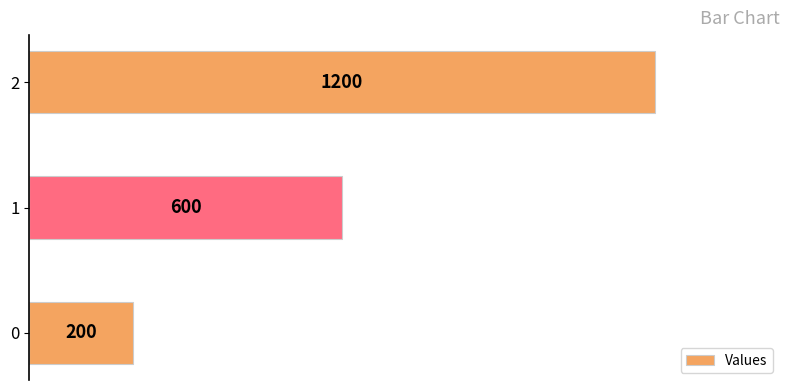

The chart shows a value of 600 at 1. True or false?

True